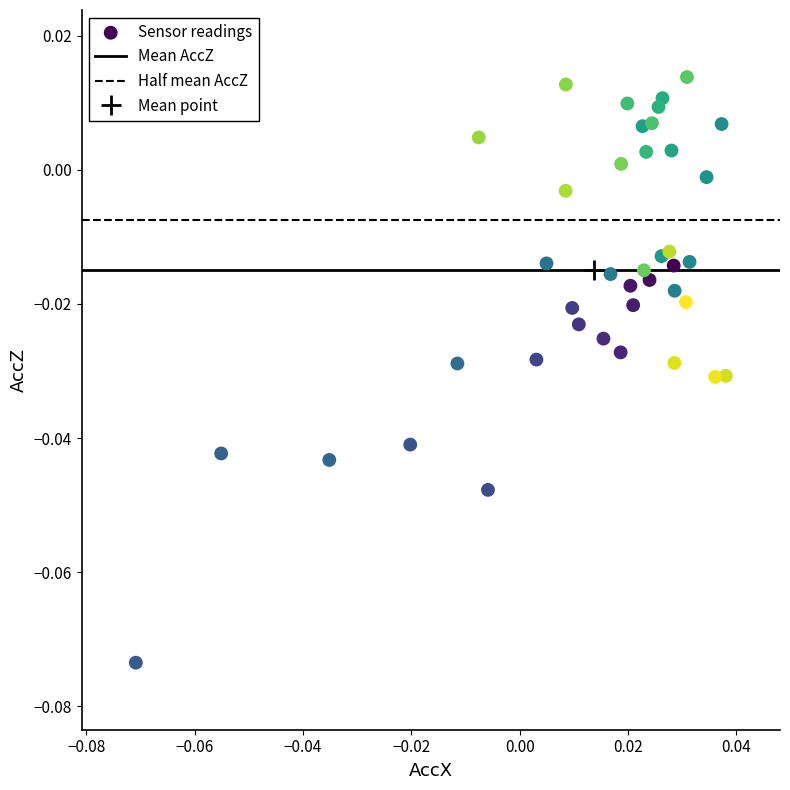

Count the number of points in this scatter plot.

40